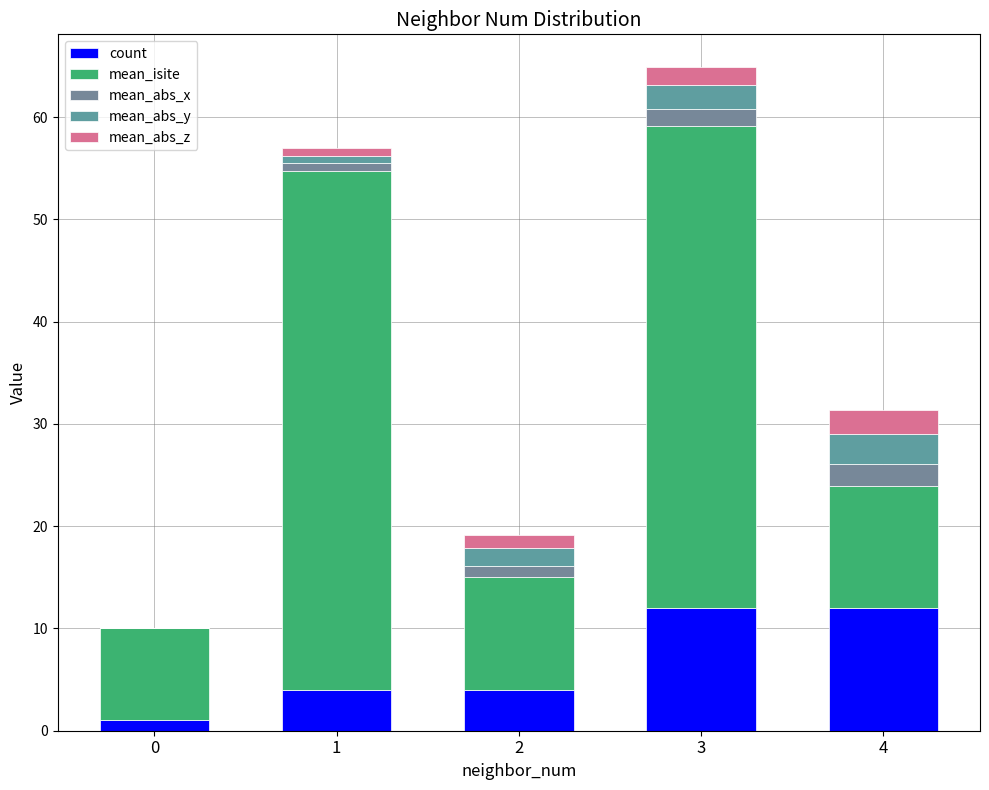

Are the bars horizontal?

No